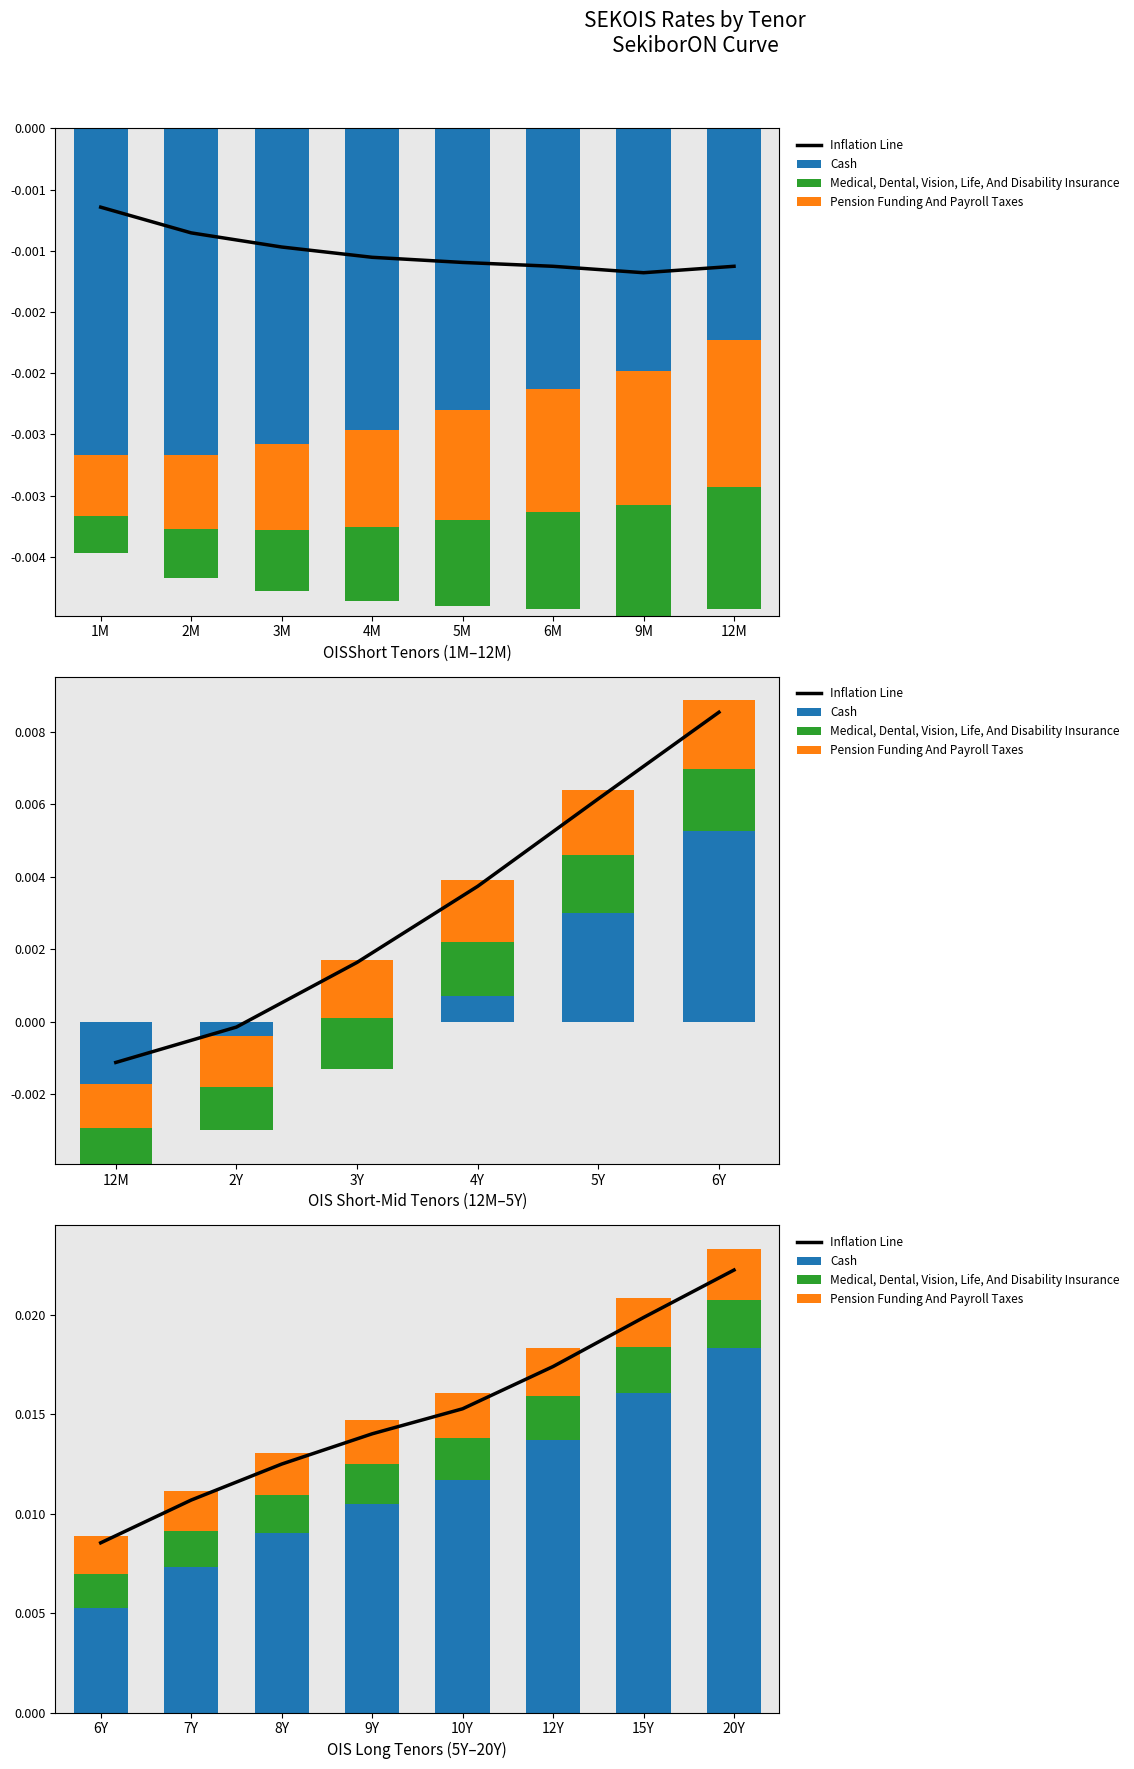

Is it true that Medical, Dental, Vision, Life, And Disability Insurance equals 0.0 at 15Y?

False